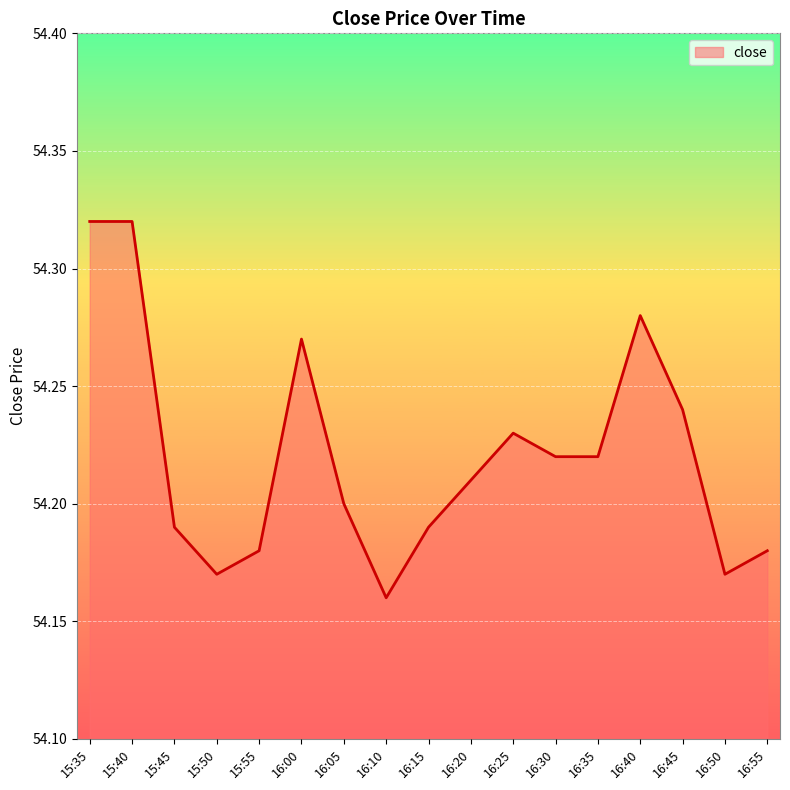

Which has a higher value, 15:55 or 16:20?

16:20